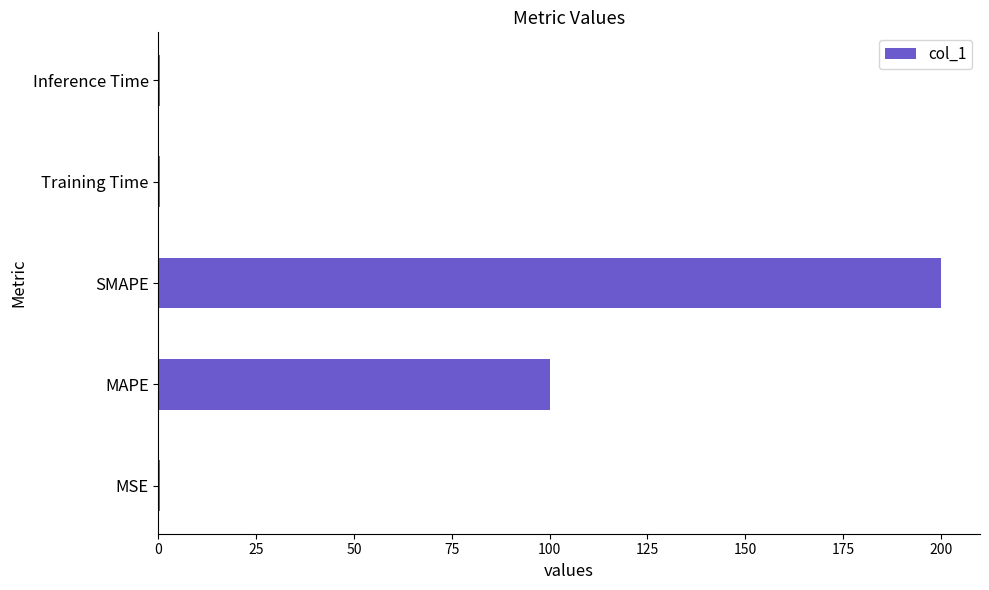

What is the maximum value shown in the chart?

200.0